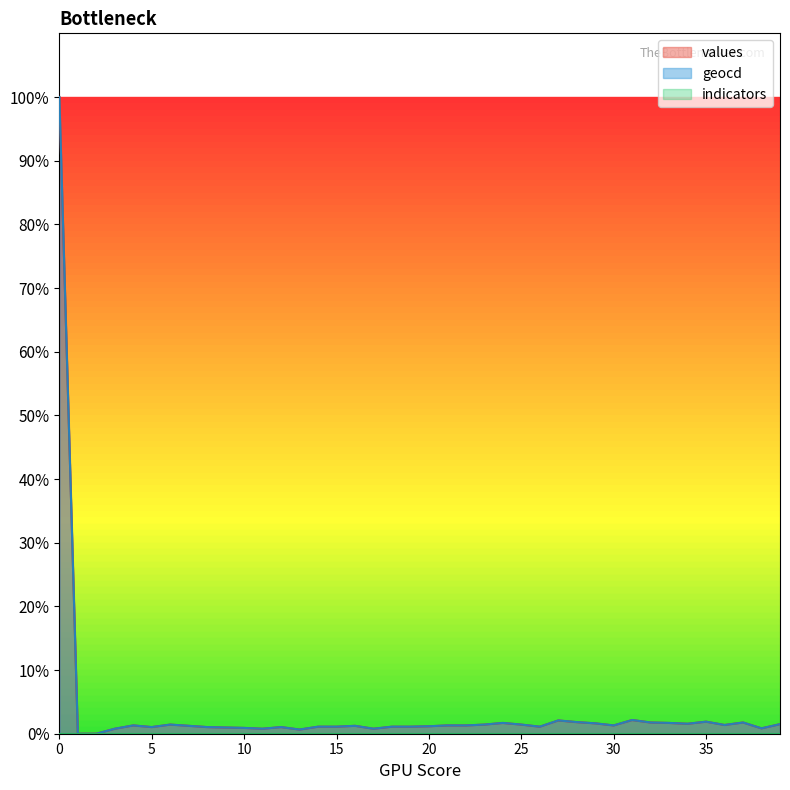

Rank the series by their maximum value, from highest to lowest.

values, geocd